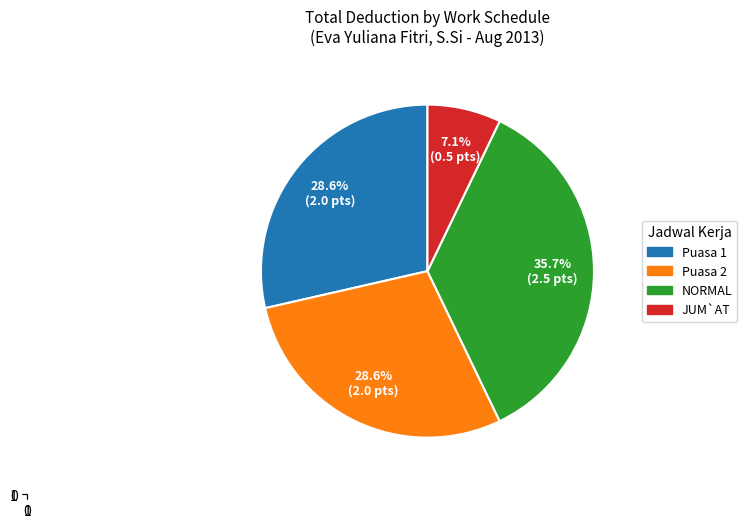

How many slices are in this pie chart?

4